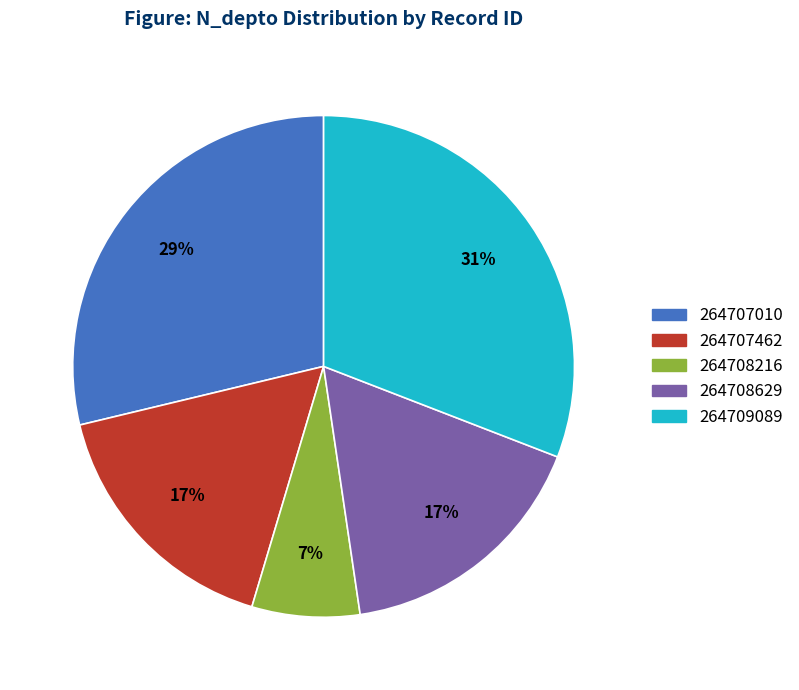

Combined, do 264708216 and 264708629 account for over 50%?

No